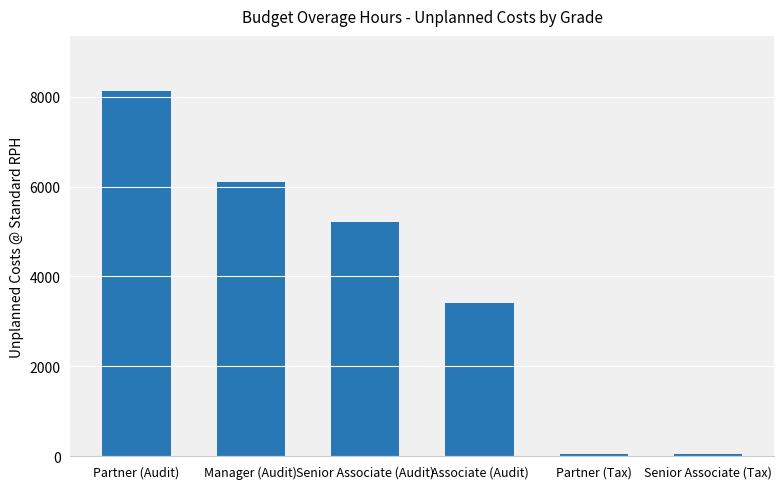

Which has a higher value, Partner (Tax) or Associate (Audit)?

Associate (Audit)